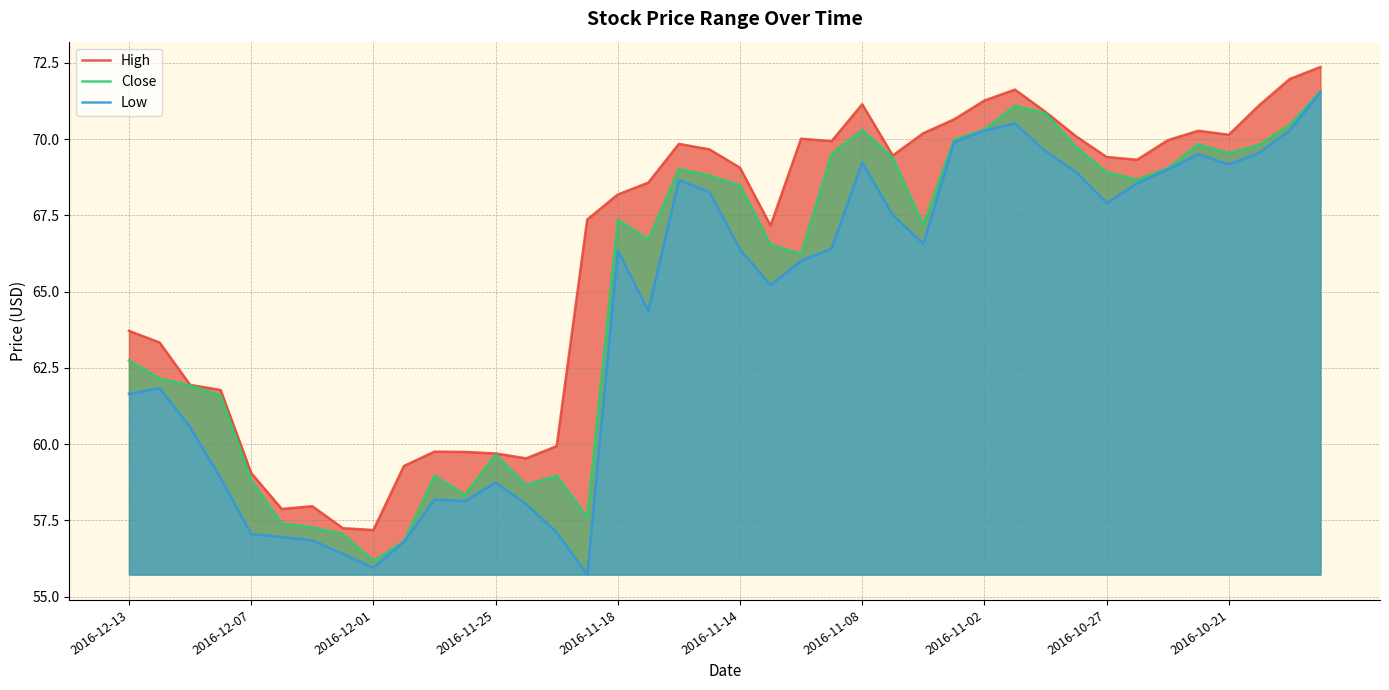

True or false: Close has more than 1 interior local peaks.

True